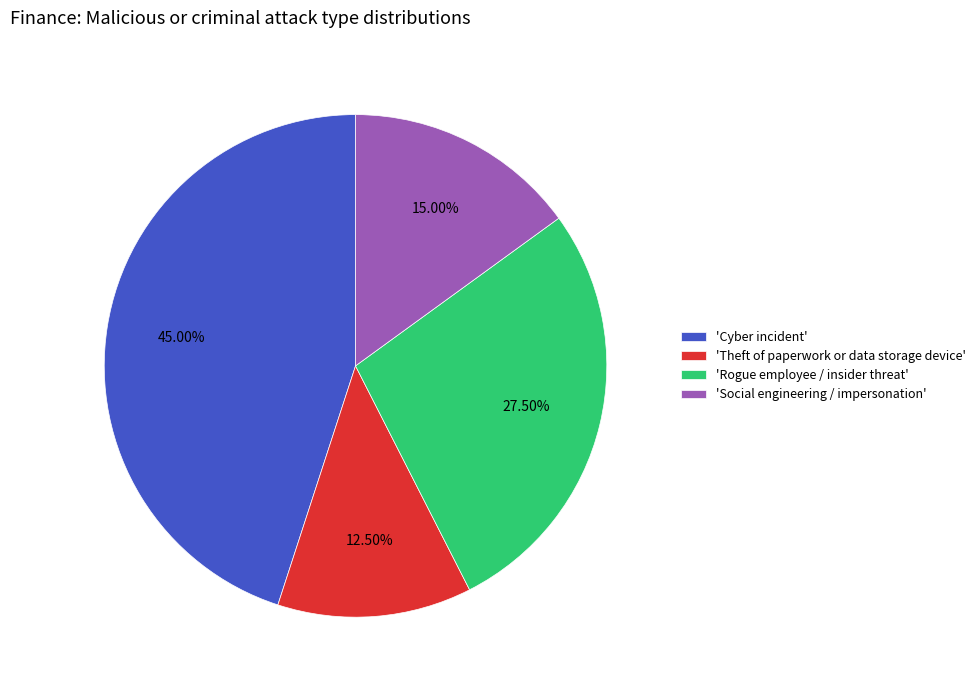

Does any single category account for the majority?

No